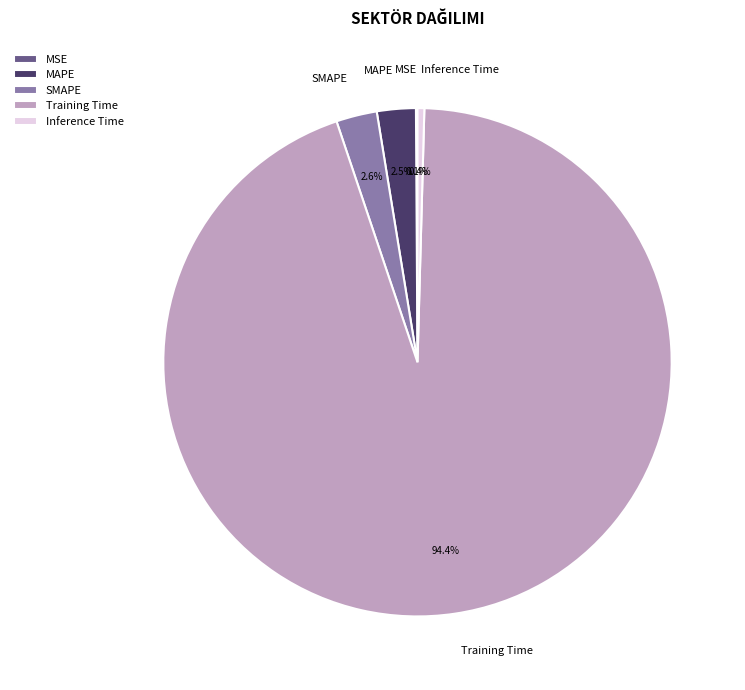

Which category has the biggest portion of the pie?

Training Time